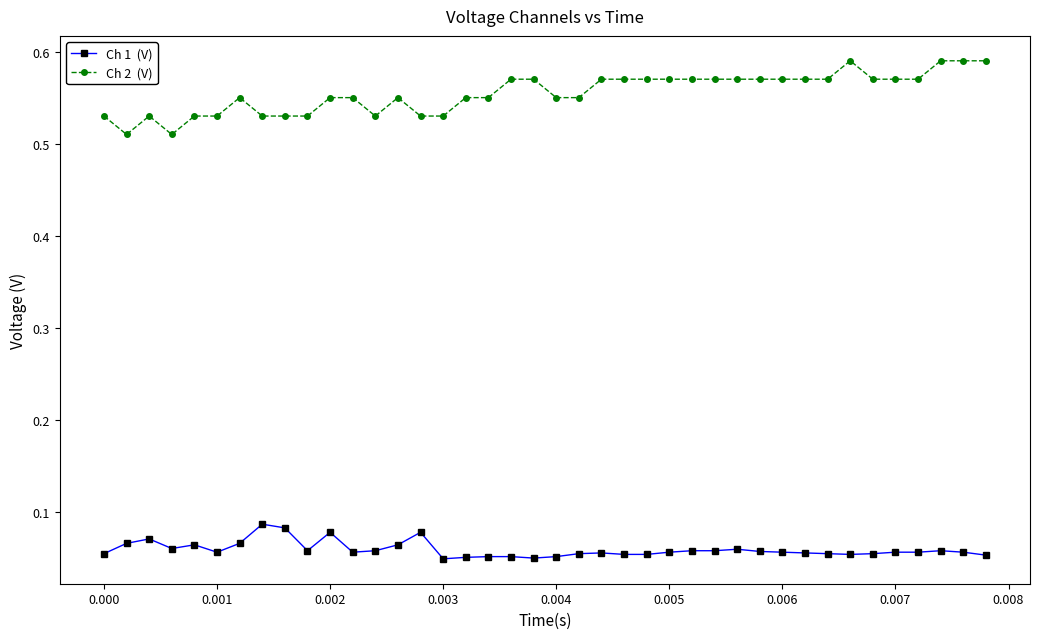

How many categories are shown in the chart?

40